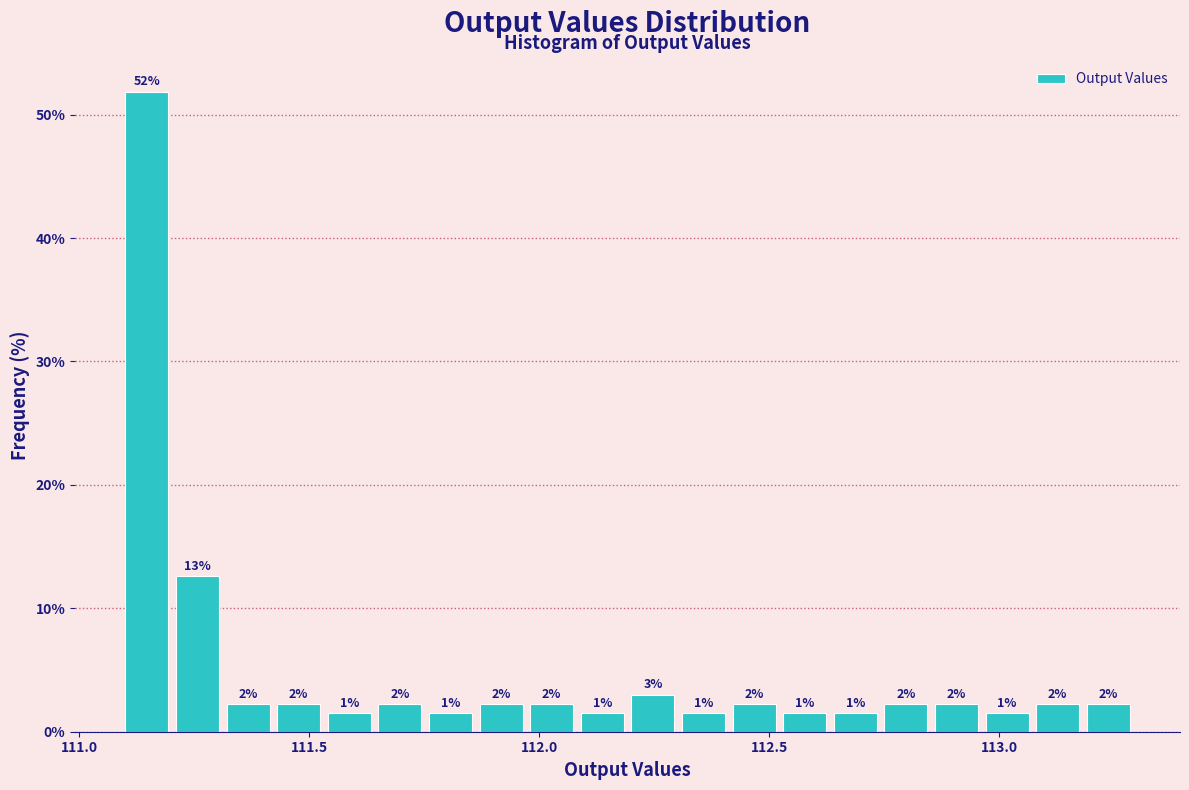

Read against the x-axis, roughly where is the centre of the tallest bar?

111.15